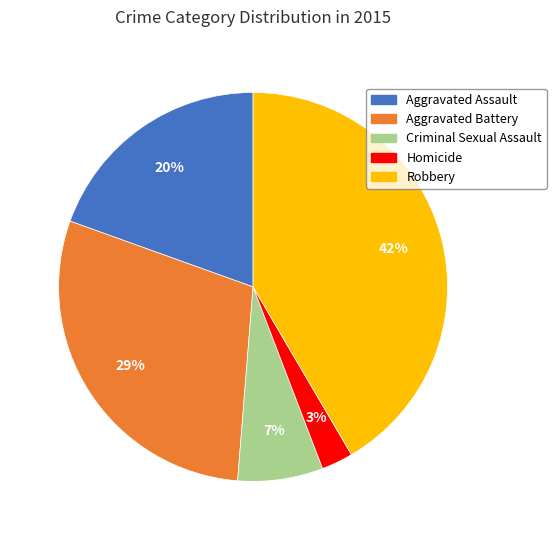

Is there a majority slice in this chart?

No